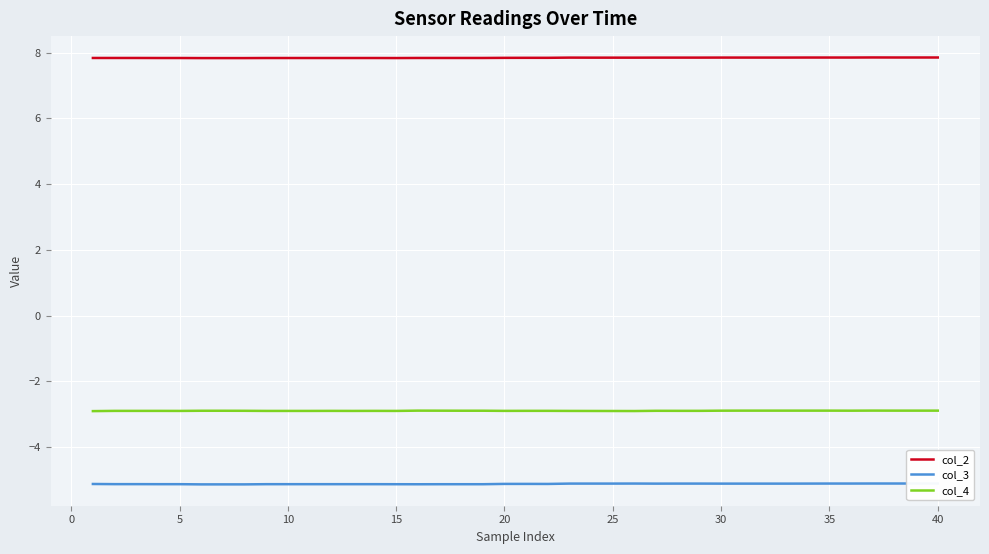

What is the highest value of the col_2 series?

7.9